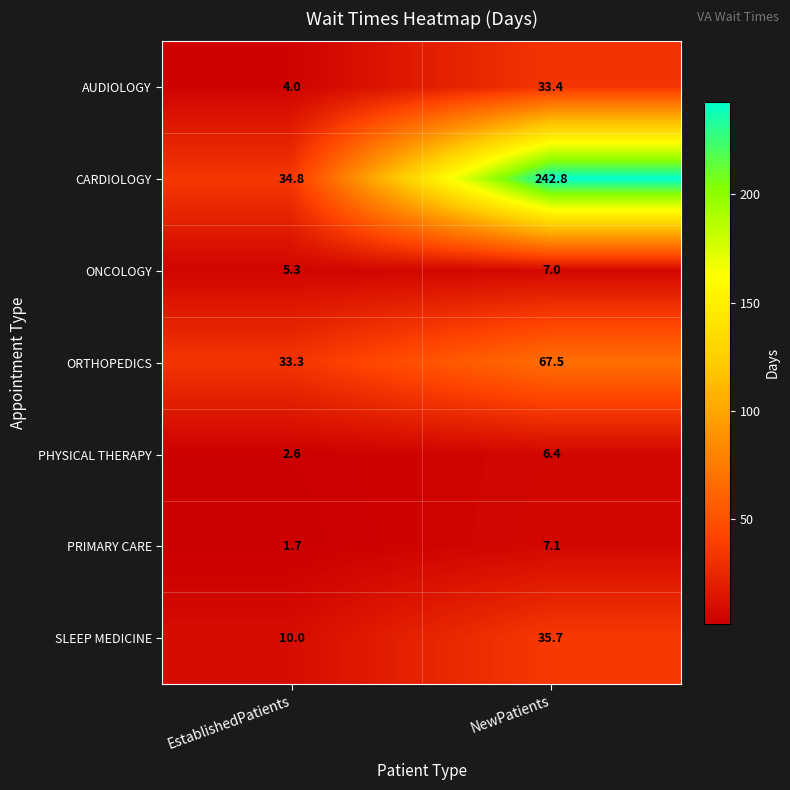

Is it true that SLEEP MEDICINE equals 3.6 at EstablishedPatients?

False